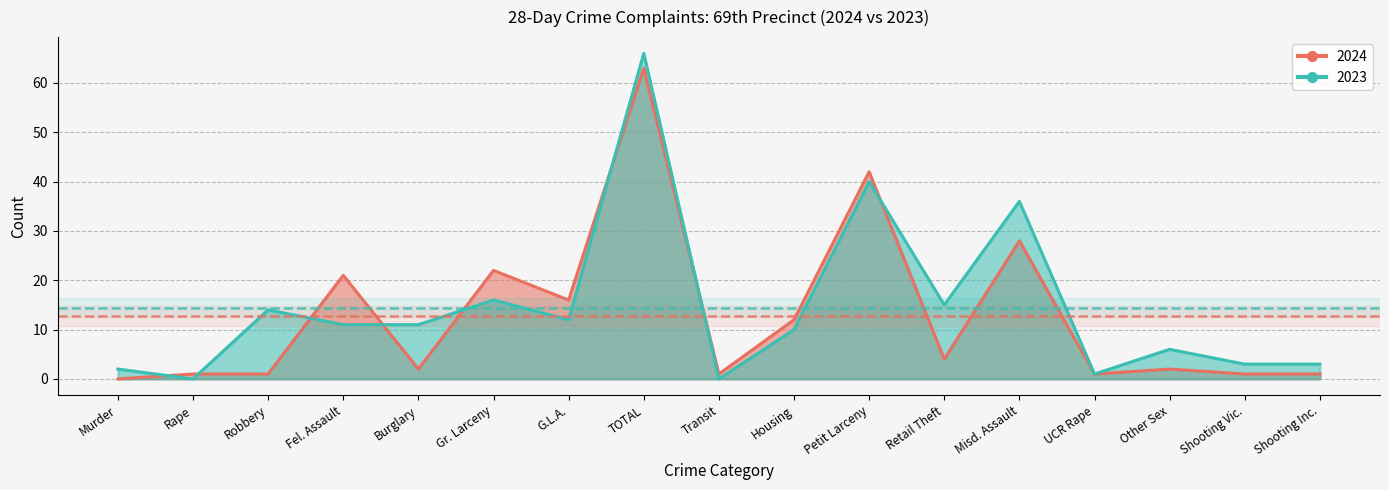

List the labels in order of 2023 value, smallest first.

Rape, Transit, UCR Rape, Murder, Shooting Vic., Shooting Inc., Other Sex, Housing, Fel. Assault, Burglary, G.L.A., Robbery, Retail Theft, Gr. Larceny, Misd. Assault, Petit Larceny, TOTAL